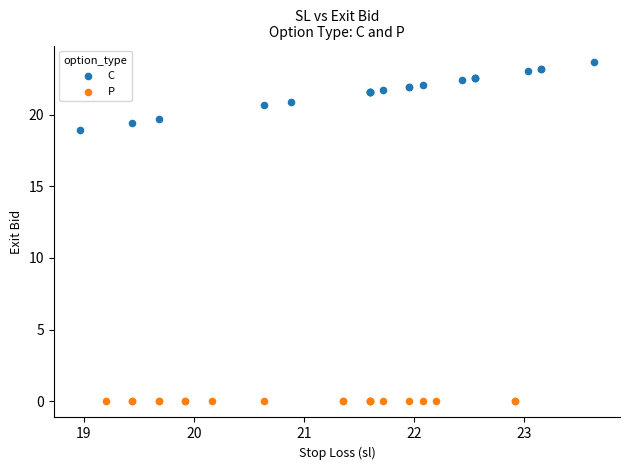

Which series reaches the maximum Y coordinate?

C